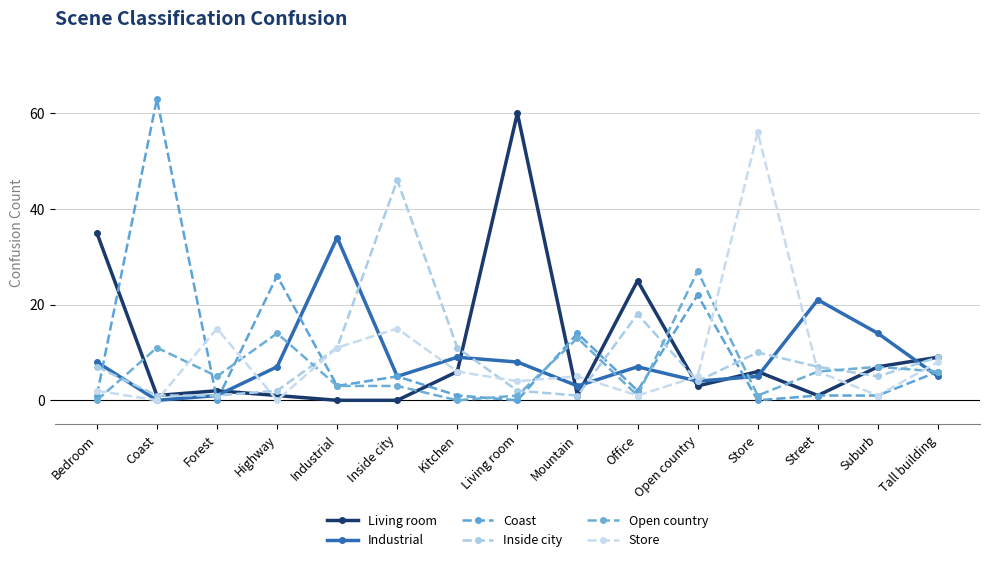

Where is the first local minimum for Coast?

Forest